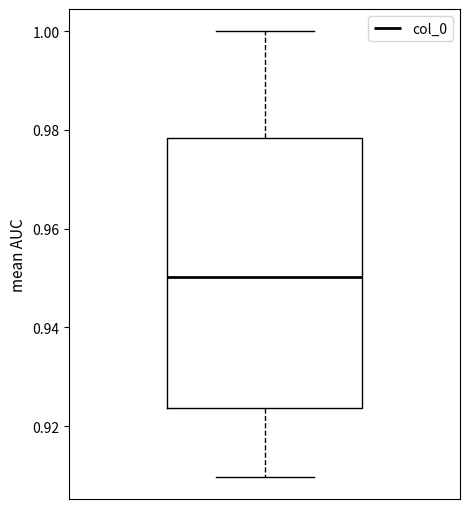

Transcribe this box plot: give where the median line is, the range the box spans, and where the two whiskers end, as read against the y-axis. The values are not printed on the chart, so give them approximately, as read against the axis.

median 0.950, box 0.924 to 0.978, whiskers 0.910 to 1.000